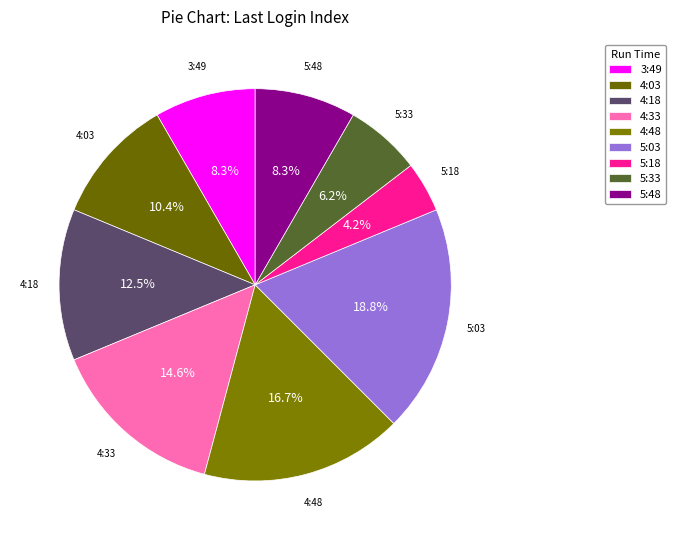

What is the largest slice in the pie chart?

5:03